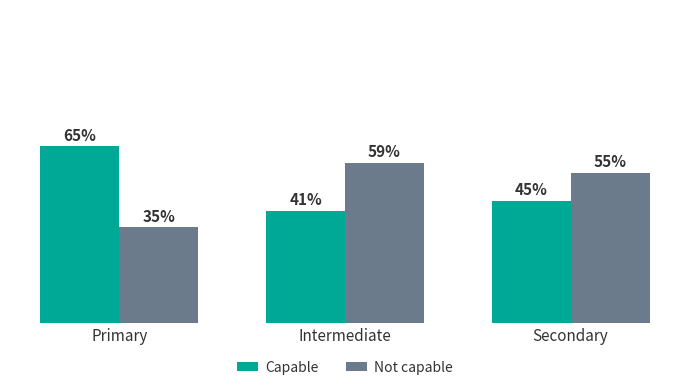

Rank the categories by Capable value from lowest to highest.

Intermediate, Secondary, Primary